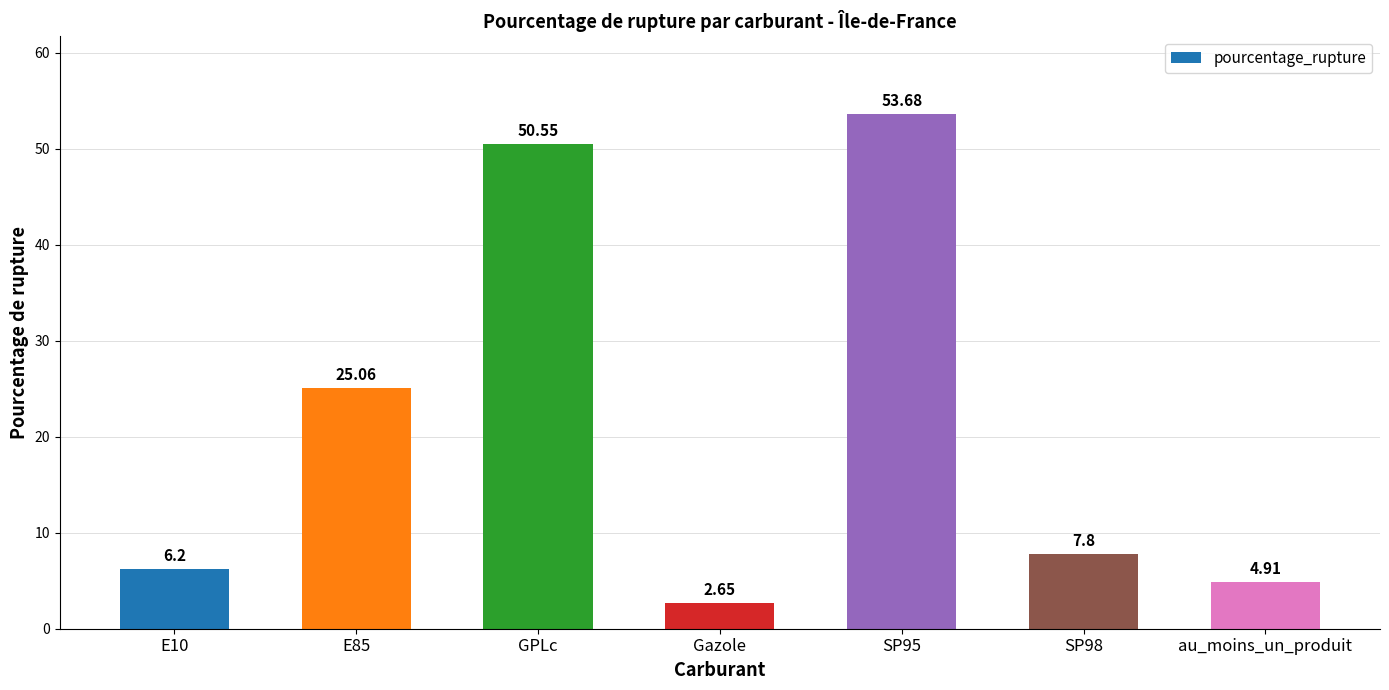

What is the label of the 5th bar from the left?

SP95